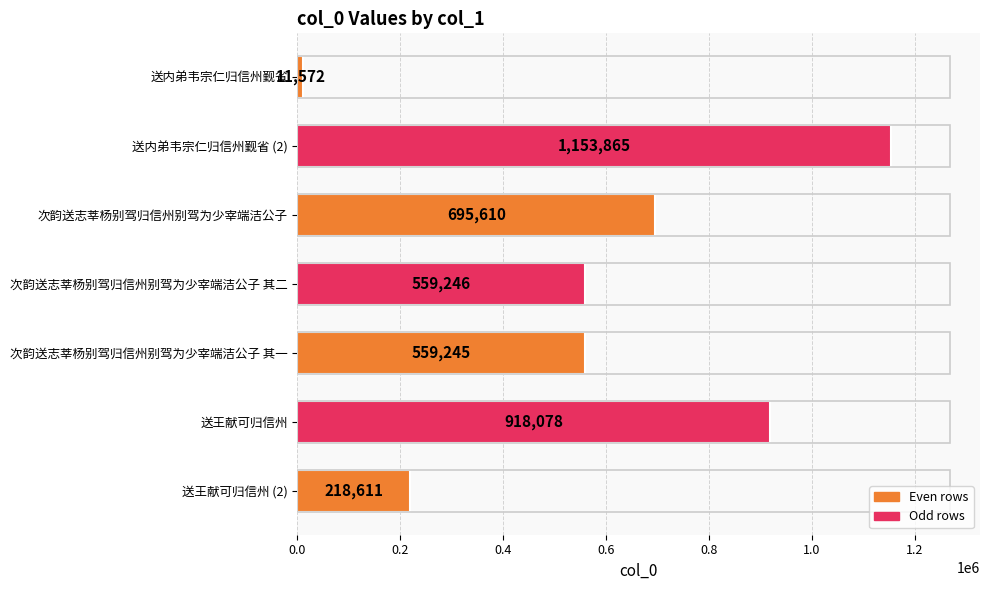

Is it true that the value at 送王献可归信州 is 918078?

True